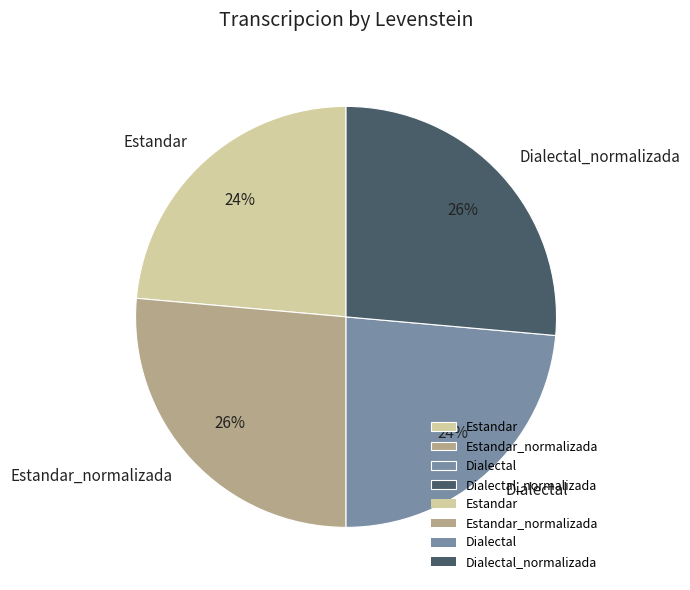

What is the ratio of the value at Dialectal to the value at Estandar_normalizada?

0.9